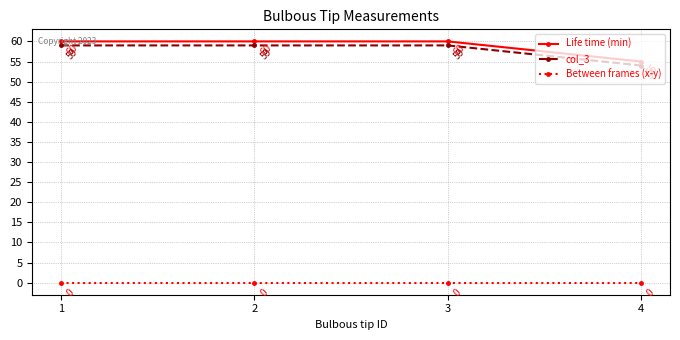

List the series in order of their peak value, highest first.

Life time (min), col_3, Between frames (x-y)